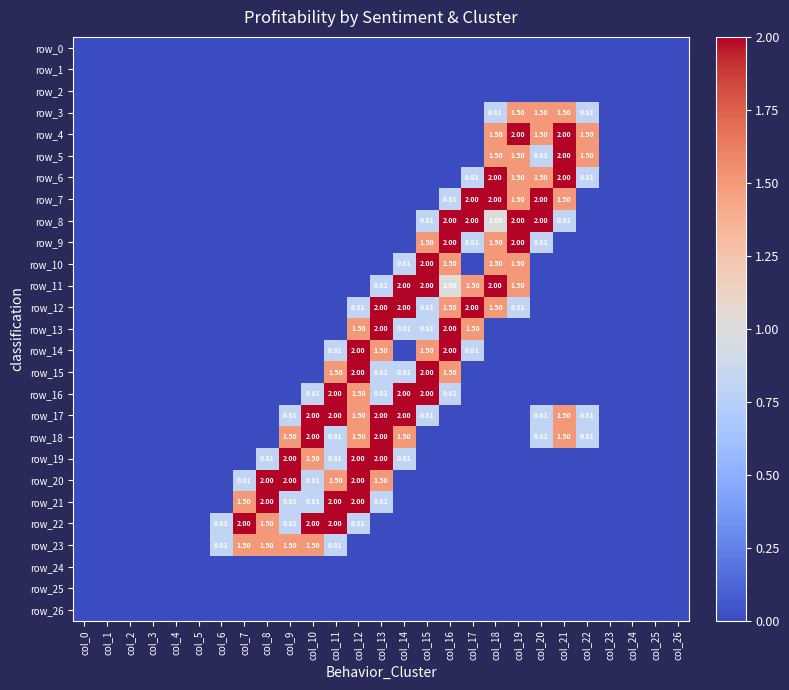

At which label is row_26 closest to 0?

col_0